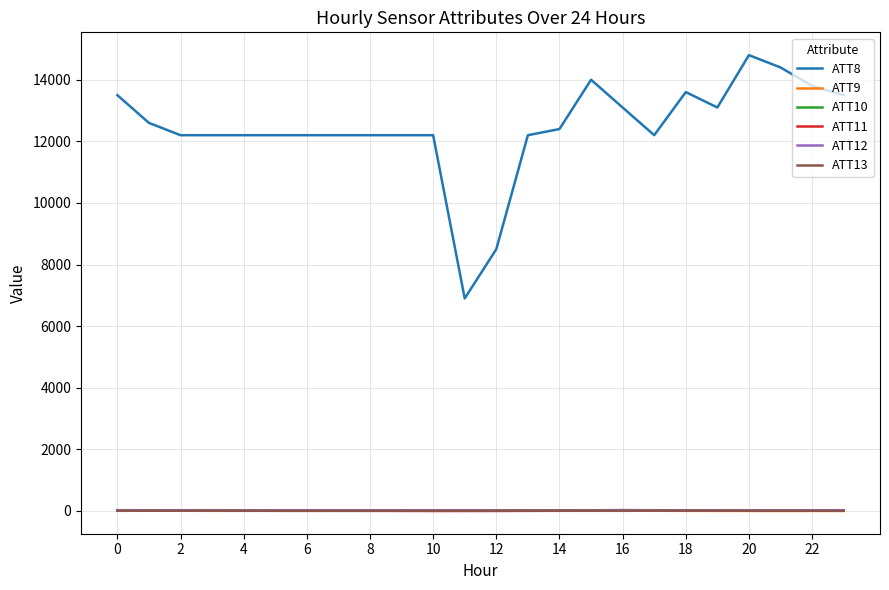

True or false: ATT13 and ATT10 cross at least once.

False